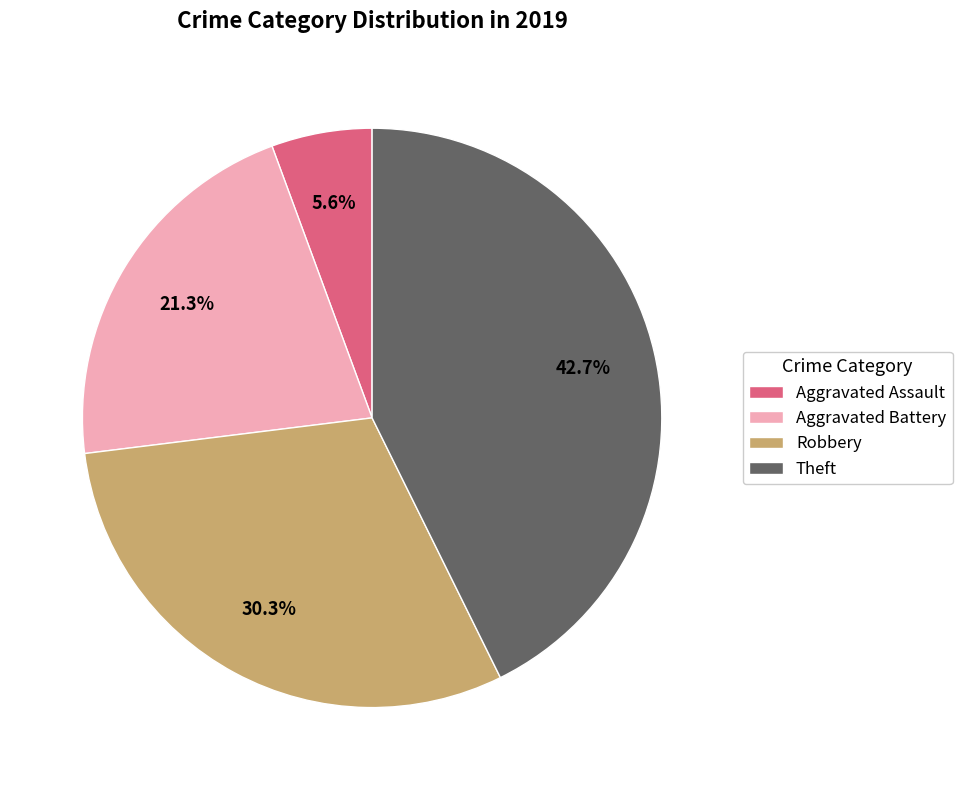

To the nearest percent, what is the difference between the Aggravated Battery and Aggravated Assault slice percentages?

16%